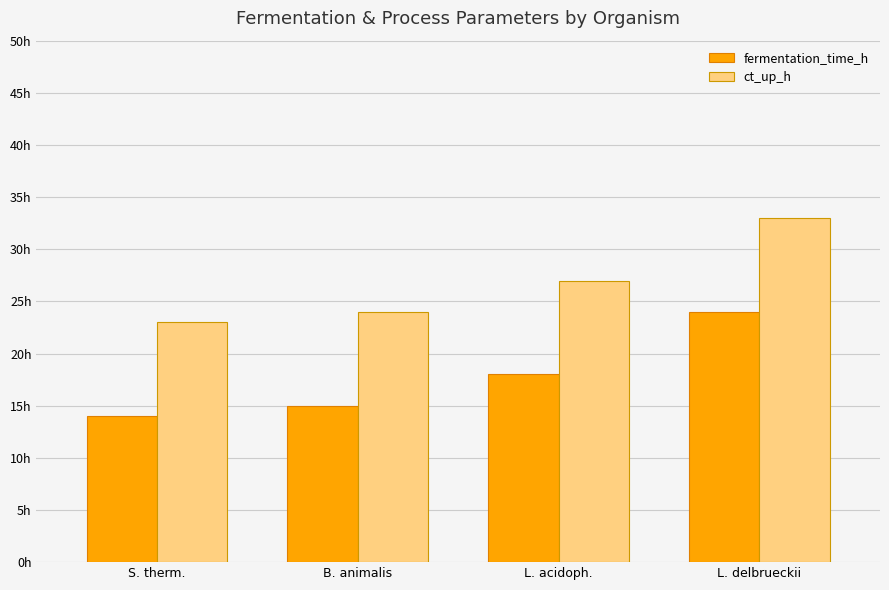

Does the chart contain any negative values?

No